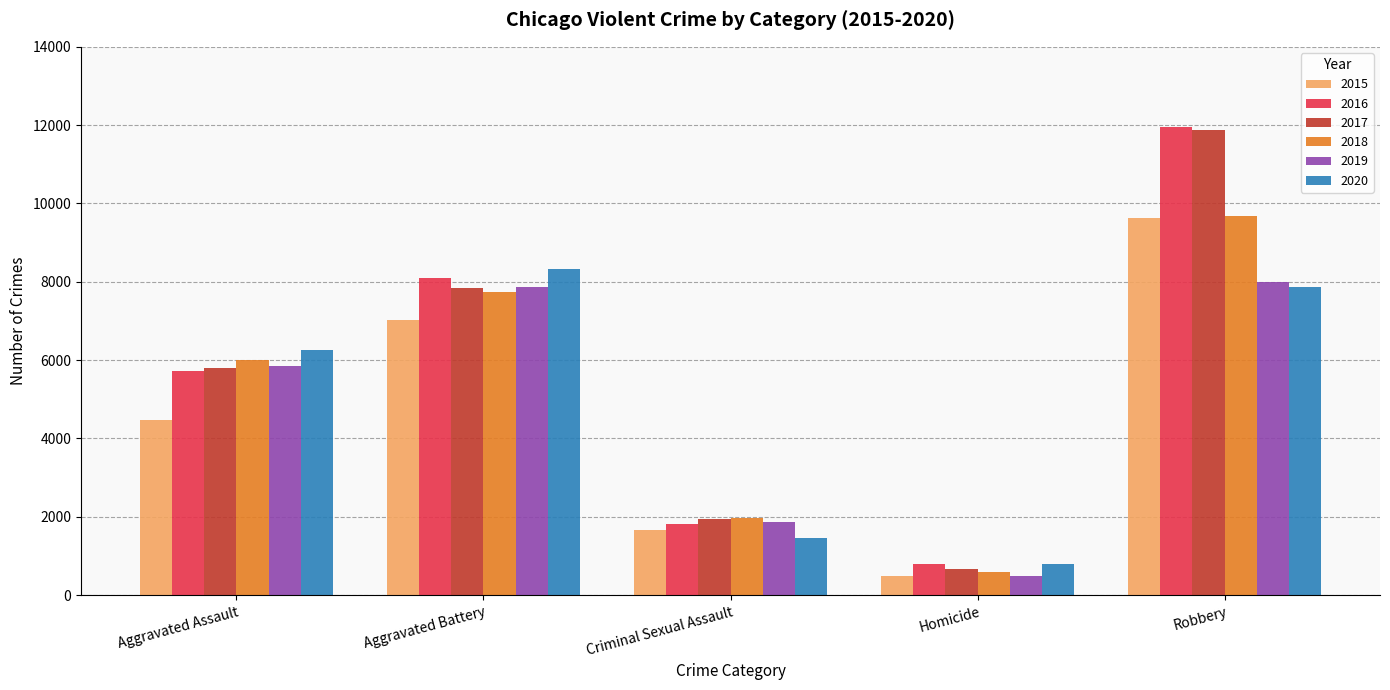

Reading left to right, list all the values displayed in this chart.

2015: Aggravated Assault=4480	Aggravated Battery=7018	Criminal Sexual Assault=1668	Homicide=496	Robbery=9638
2016: Aggravated Assault=5712	Aggravated Battery=8085	Criminal Sexual Assault=1816	Homicide=786	Robbery=11960
2017: Aggravated Assault=5793	Aggravated Battery=7845	Criminal Sexual Assault=1940	Homicide=672	Robbery=11880
2018: Aggravated Assault=6001	Aggravated Battery=7734	Criminal Sexual Assault=1975	Homicide=589	Robbery=9679
2019: Aggravated Assault=5840	Aggravated Battery=7857	Criminal Sexual Assault=1875	Homicide=498	Robbery=7994
2020: Aggravated Assault=6263	Aggravated Battery=8319	Criminal Sexual Assault=1450	Homicide=787	Robbery=7856